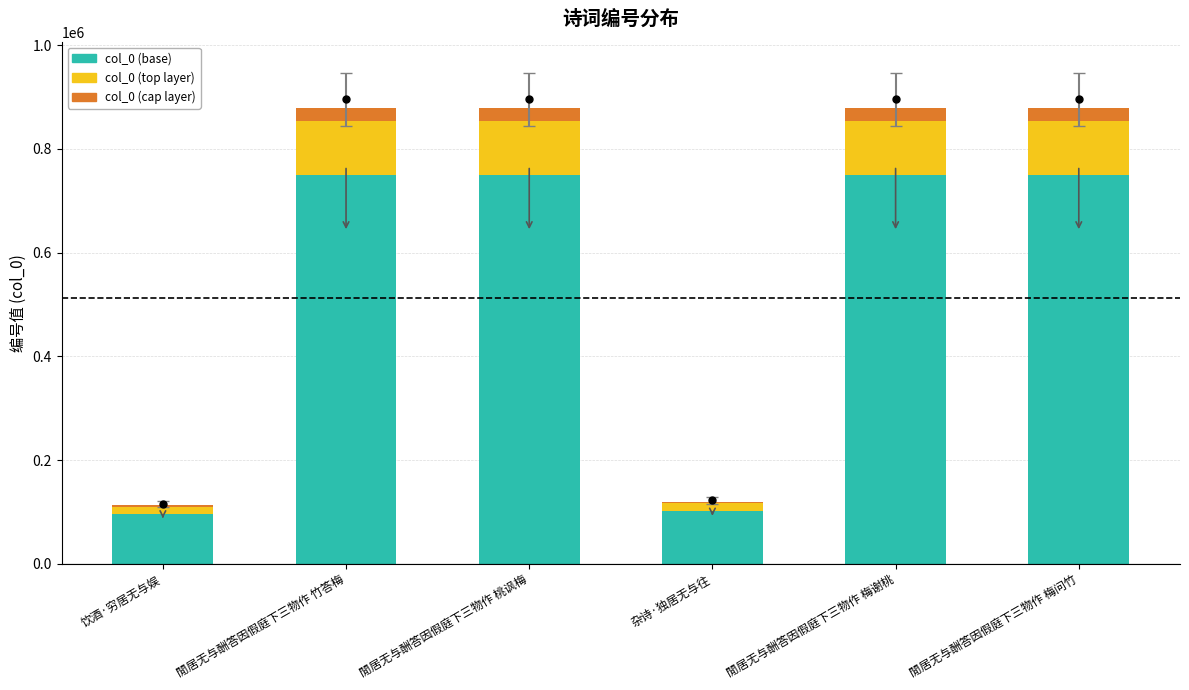

What is the difference between the maximum and second lowest values in the col_0 (base) series?

648340.9